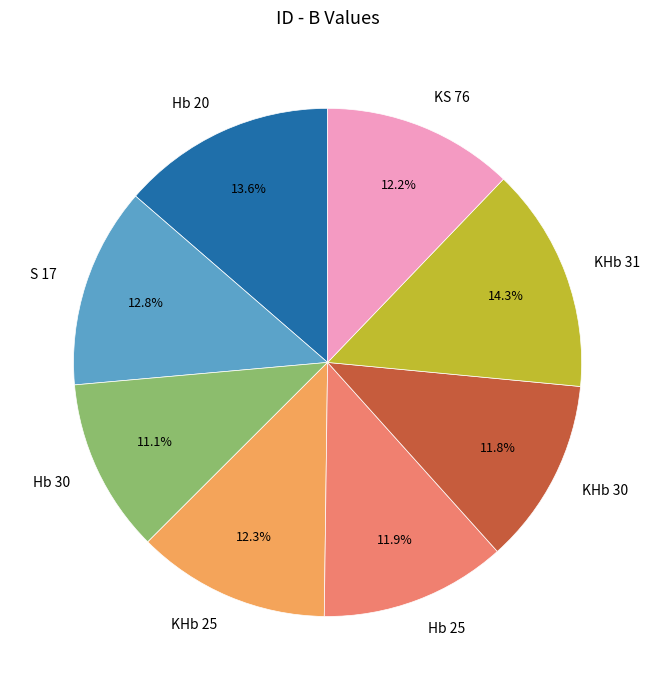

Combined, do Hb 20 and Hb 25 account for over 50%?

No